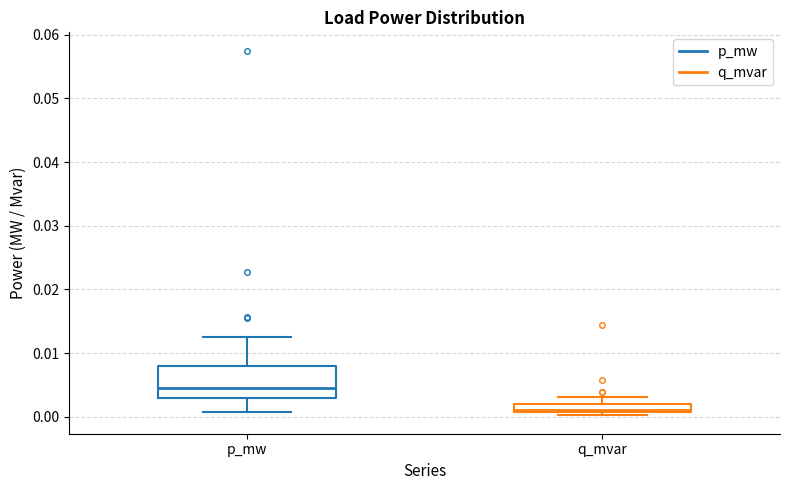

Where does the upper whisker of the box for p_mw end on the y-axis? The values are not printed on the chart, so give them approximately, as read against the axis.

0.013